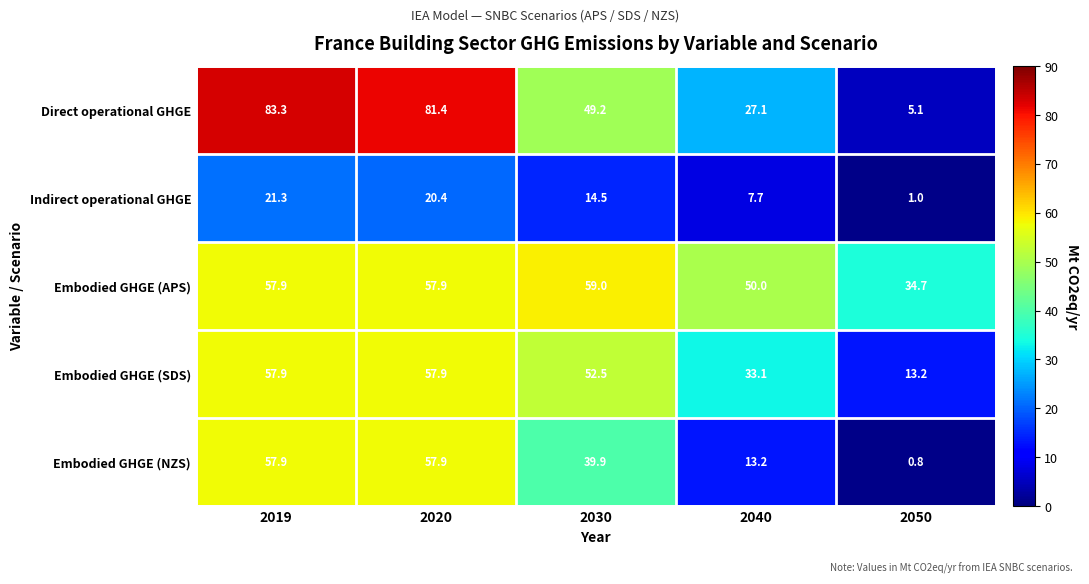

Which series has the largest range (max minus min)?

Direct operational GHGE